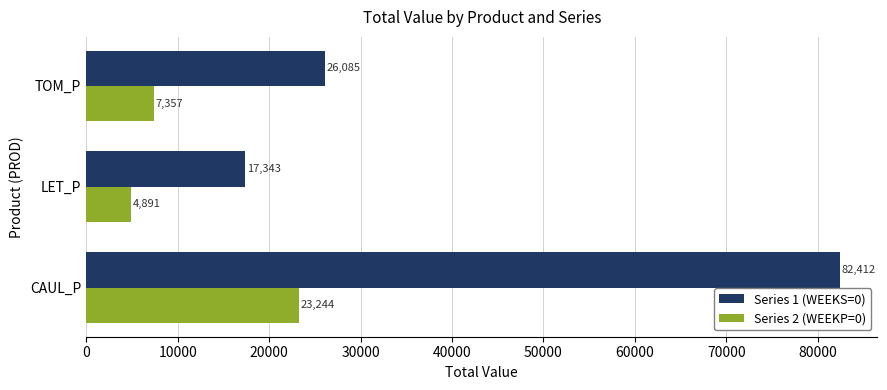

At how many categories does at least one series exceed 52996?

1